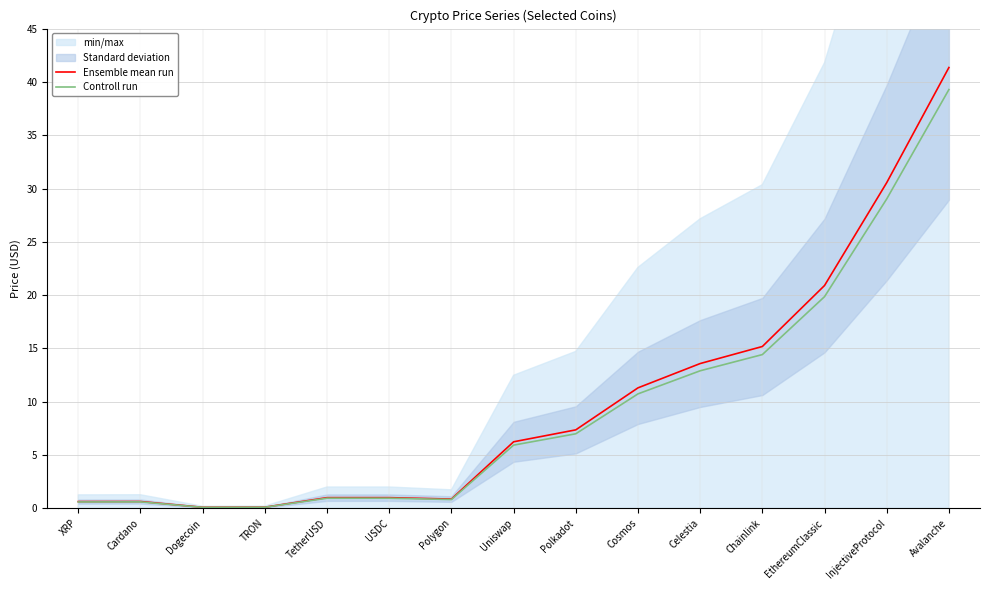

Reading right to left, extract all data points from this chart.

Ensemble mean run: Avalanche=41.4	InjectiveProtocol=30.6	EthereumClassic=20.9	Chainlink=15.2	Celestia=13.6	Cosmos=11.3	Polkadot=7.4	Uniswap=6.2	Polygon=0.9	USDC=1.0	TetherUSD=1.0	TRON=0.1	Dogecoin=0.1	Cardano=0.6	XRP=0.6
Controll run: Avalanche=39.3	InjectiveProtocol=29.0	EthereumClassic=19.9	Chainlink=14.4	Celestia=12.9	Cosmos=10.7	Polkadot=7.0	Uniswap=5.9	Polygon=0.8	USDC=0.9	TetherUSD=0.9	TRON=0.1	Dogecoin=0.1	Cardano=0.6	XRP=0.6